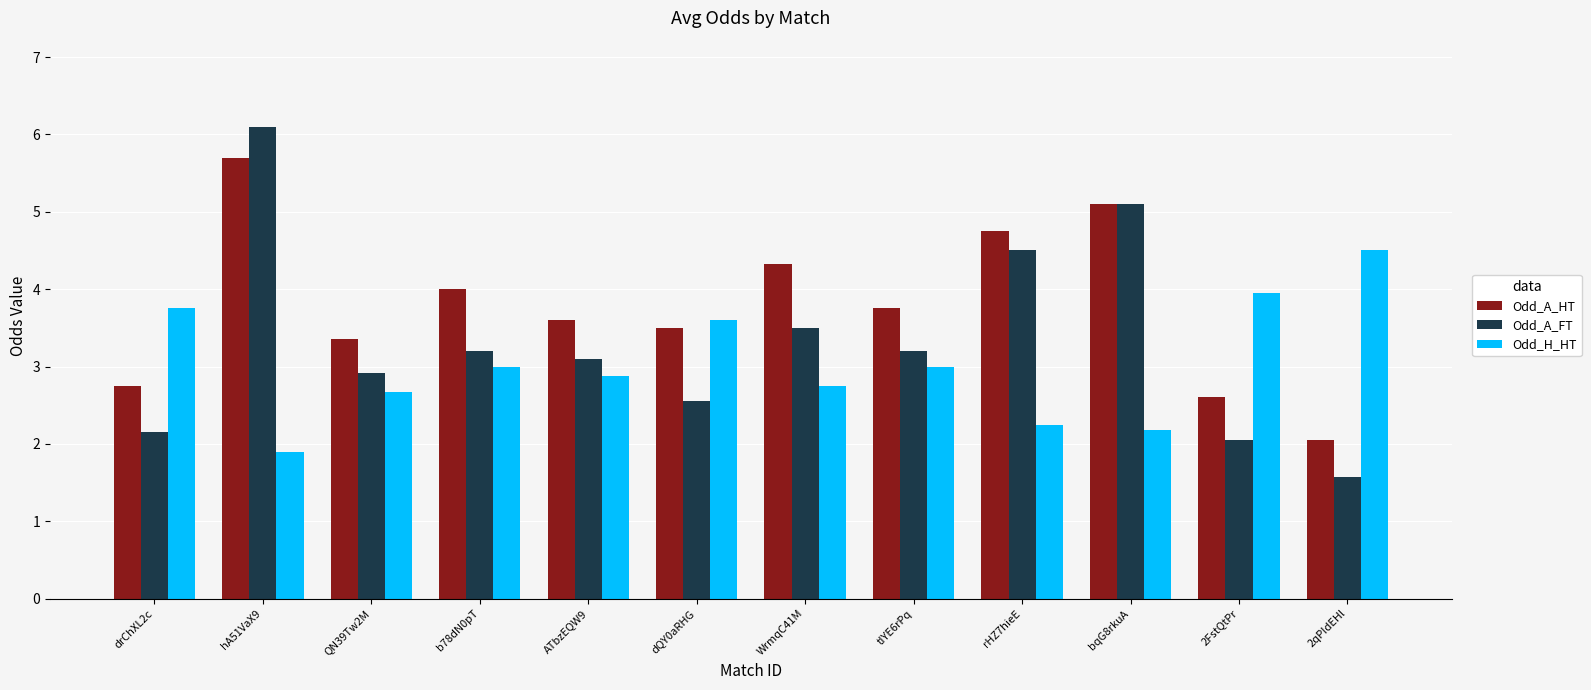

What is the sum of all Odd_H_HT values?

36.4